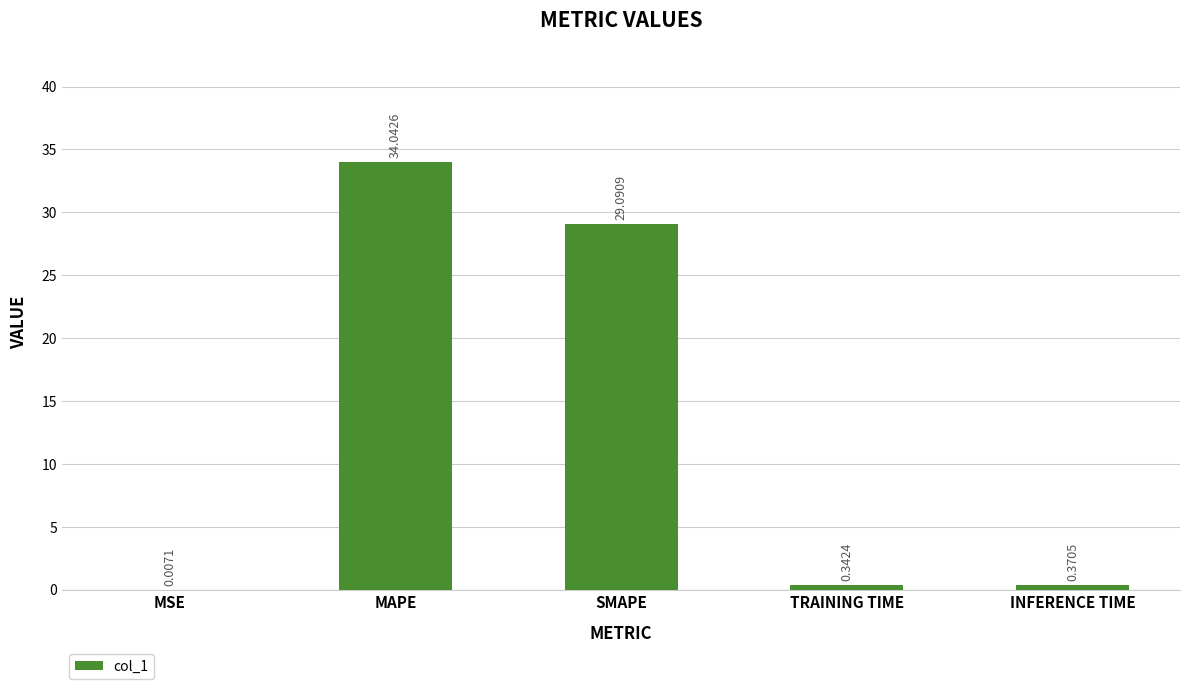

The chart shows a value of 34.0 at MAPE. True or false?

True